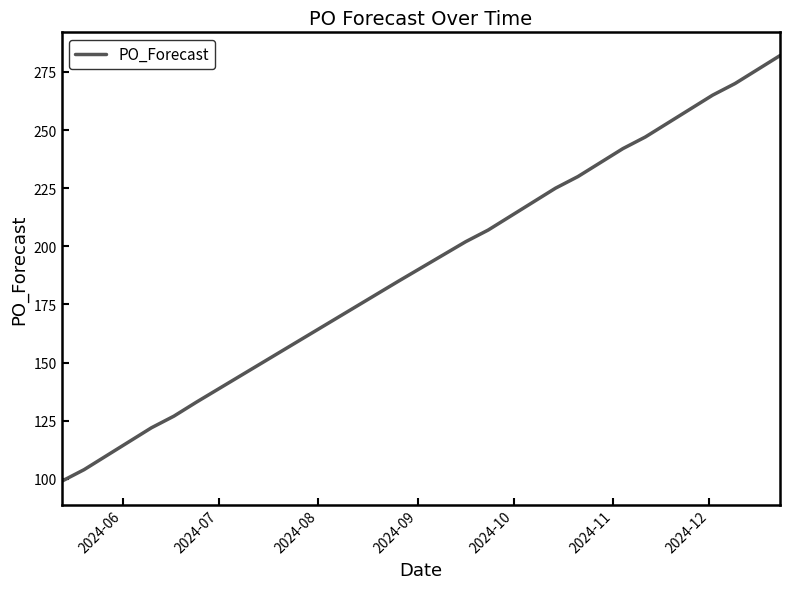

What is the difference between the maximum and minimum values?

183